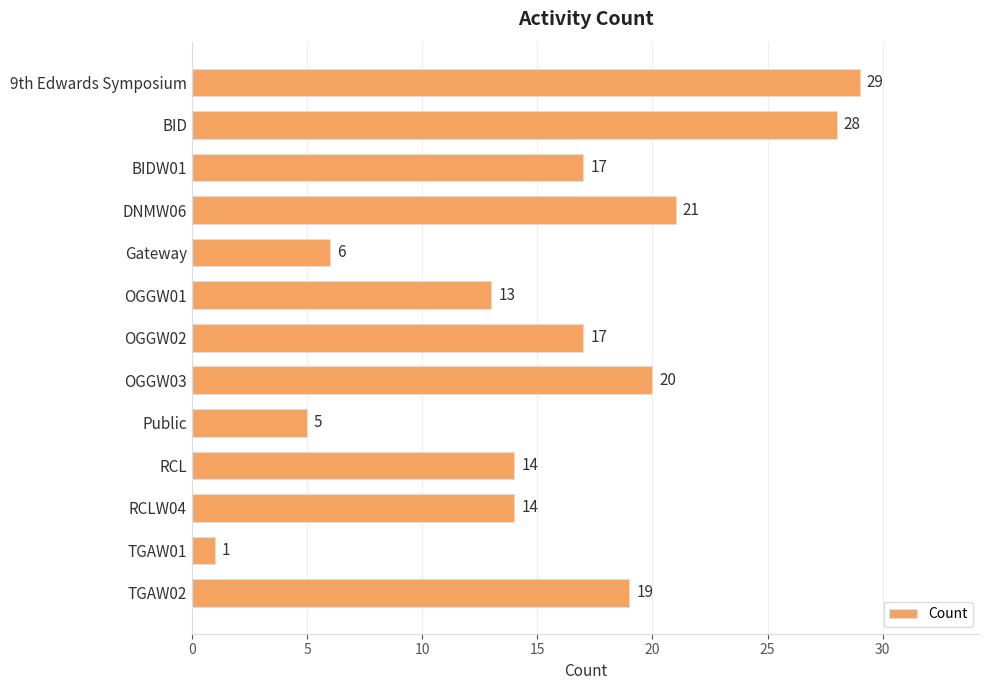

What is the difference between the maximum and minimum values?

28